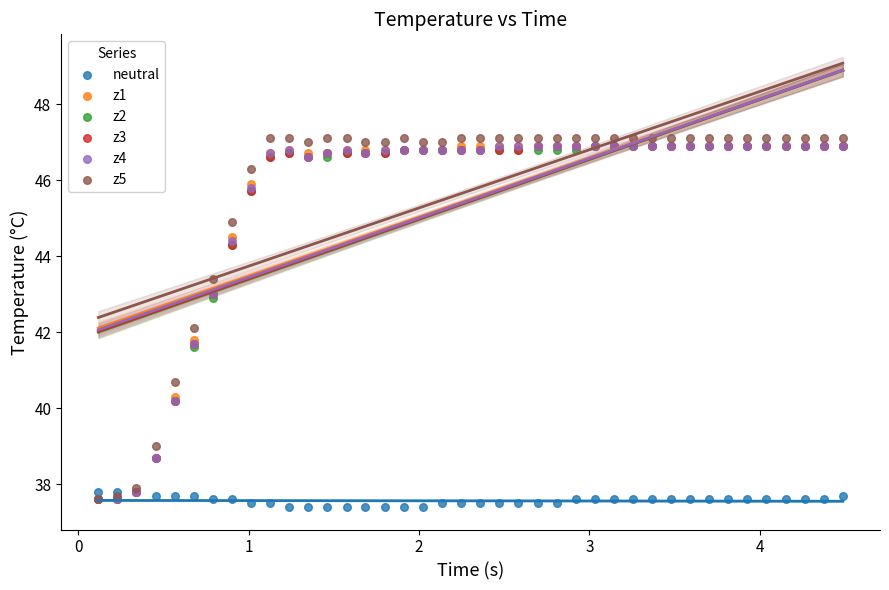

What are all the series names shown in the legend?

neutral, z1, z2, z3, z4, z5